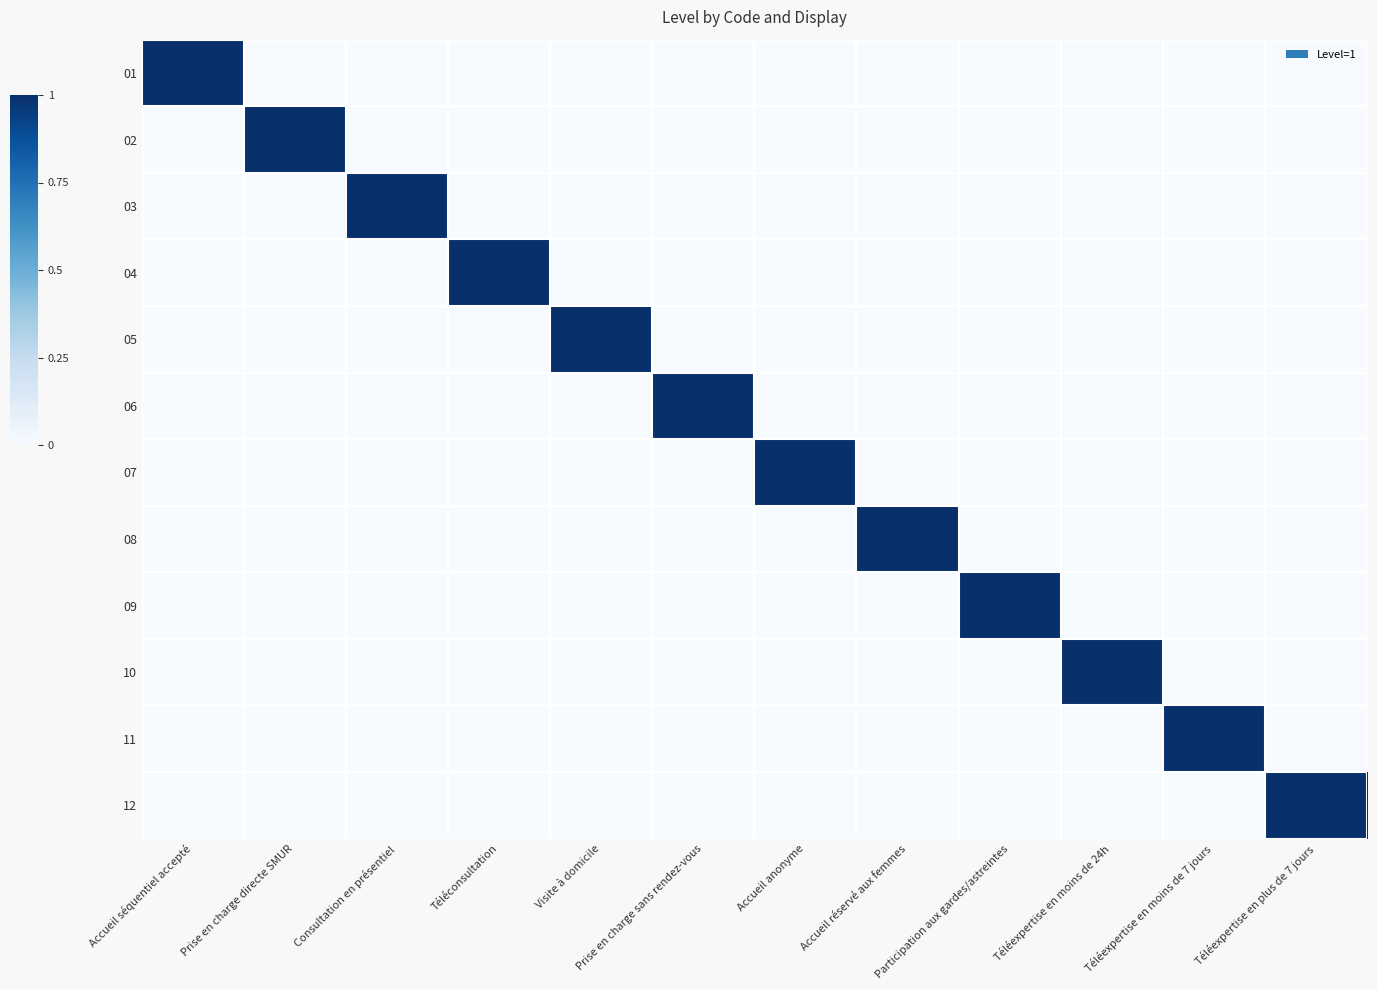

Which category has the lowest value across all series?

Prise en charge directe SMUR